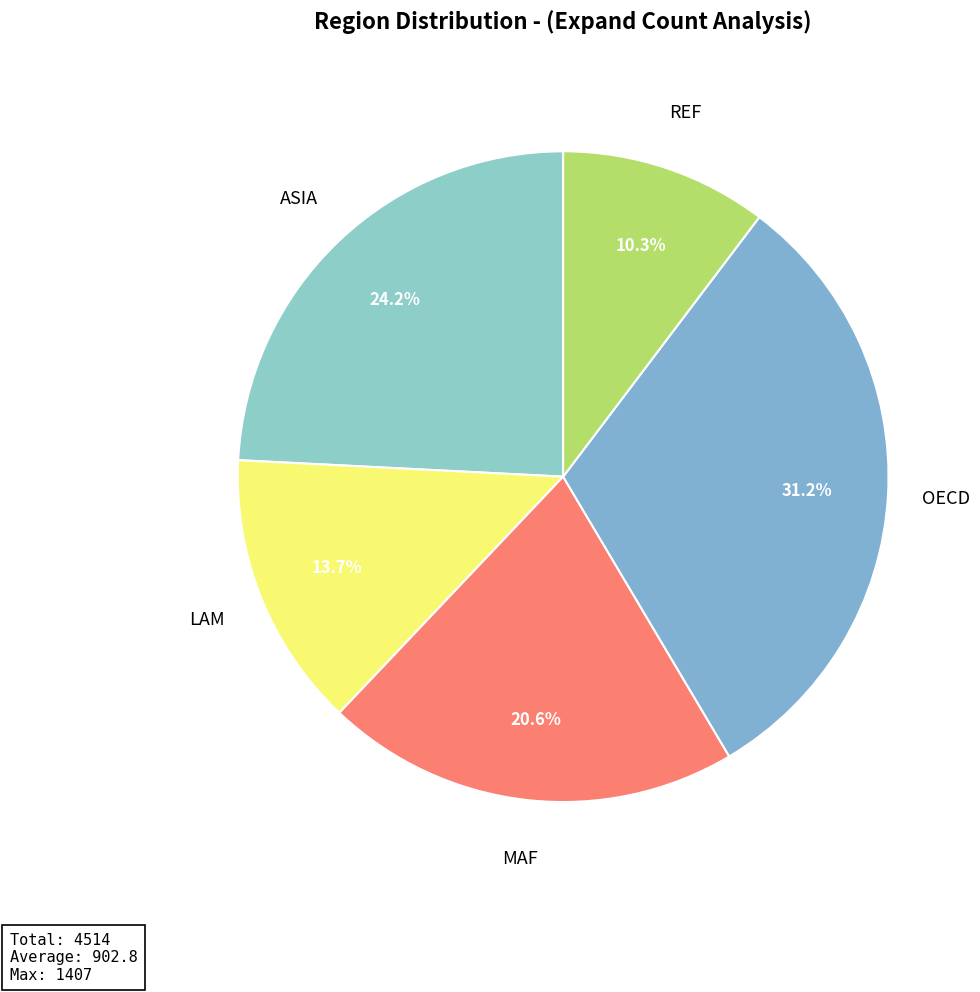

Count the number of slices in the pie.

5